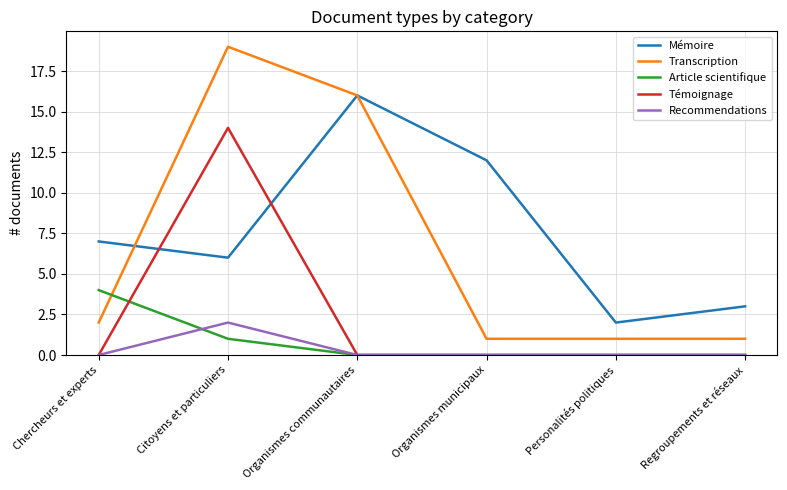

What is the spread (max minus min) of values at Chercheurs et experts?

7